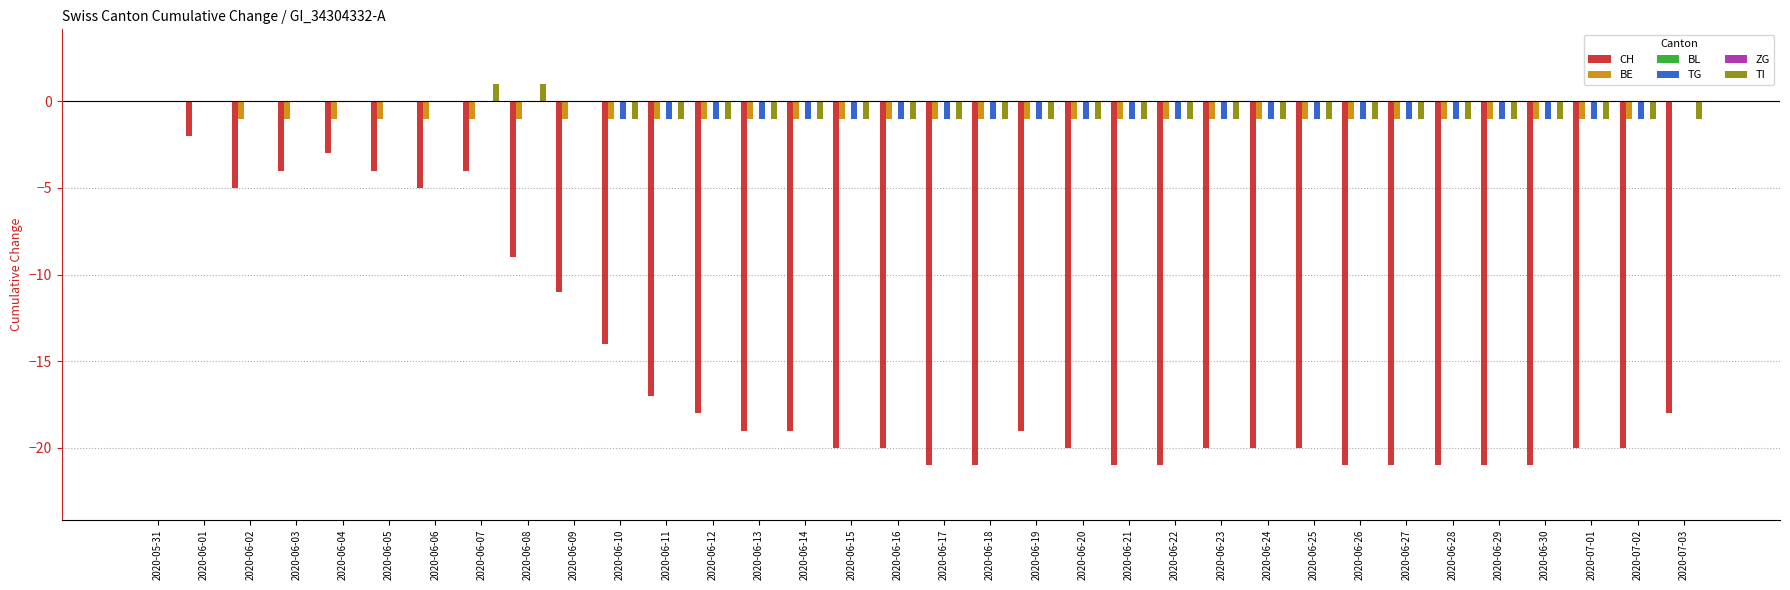

Rank the series by their maximum value, from highest to lowest.

TI, CH, BE, BL, TG, ZG